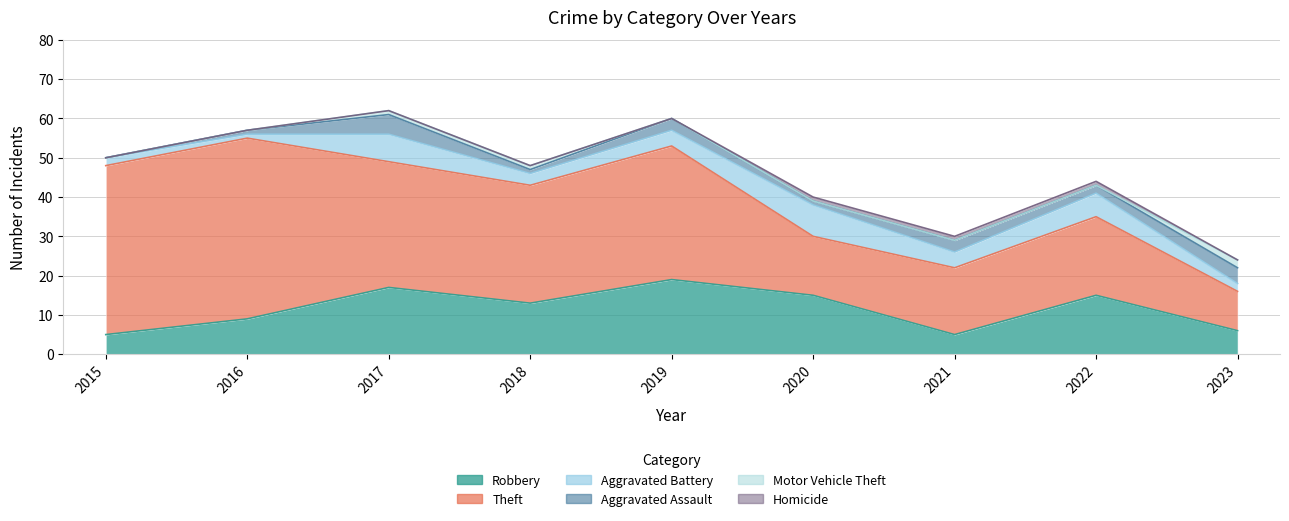

At which category does the chart reach its minimum across all series?

2015